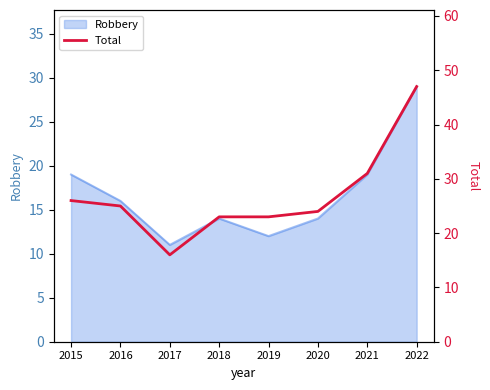

Rank the categories by value from lowest to highest.

2017, 2018, 2019, 2020, 2016, 2015, 2021, 2022